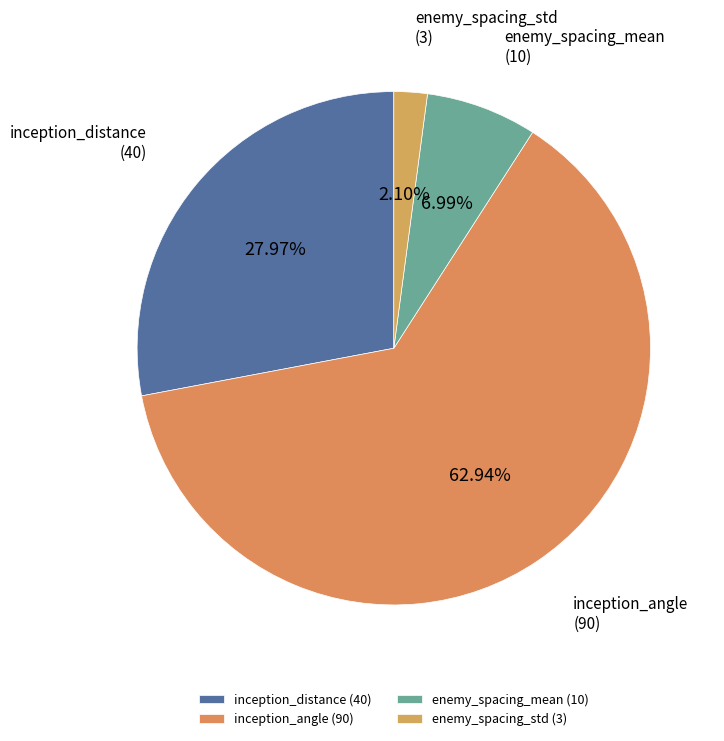

Which slice represents more than half of the pie?

inception_angle